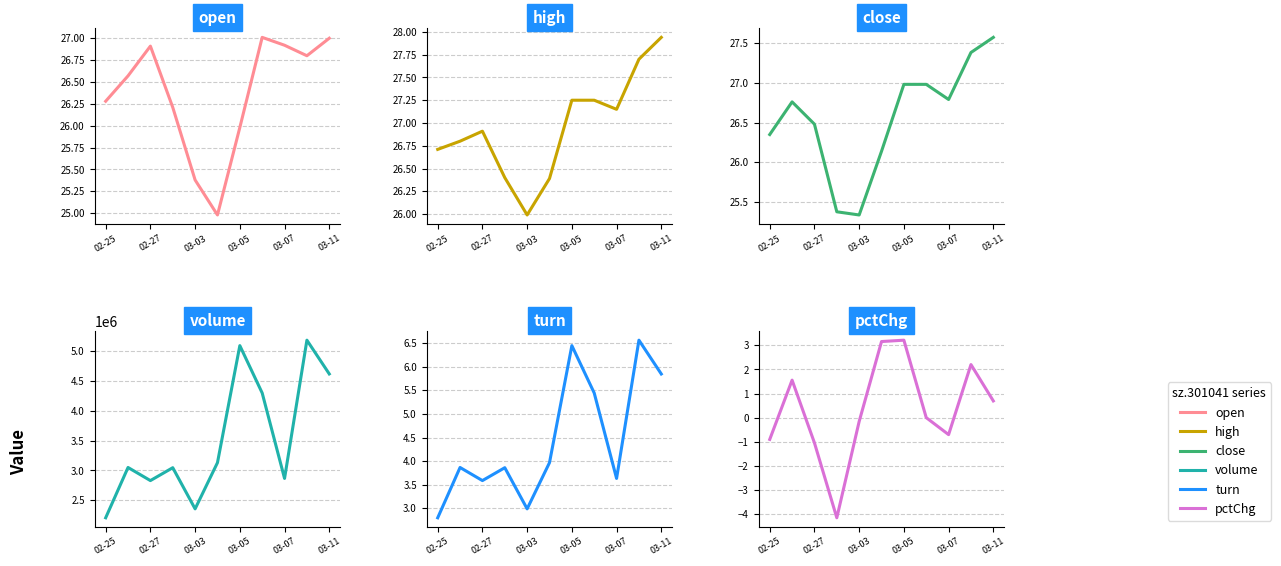

How many values in the turn series exceed 3?

9